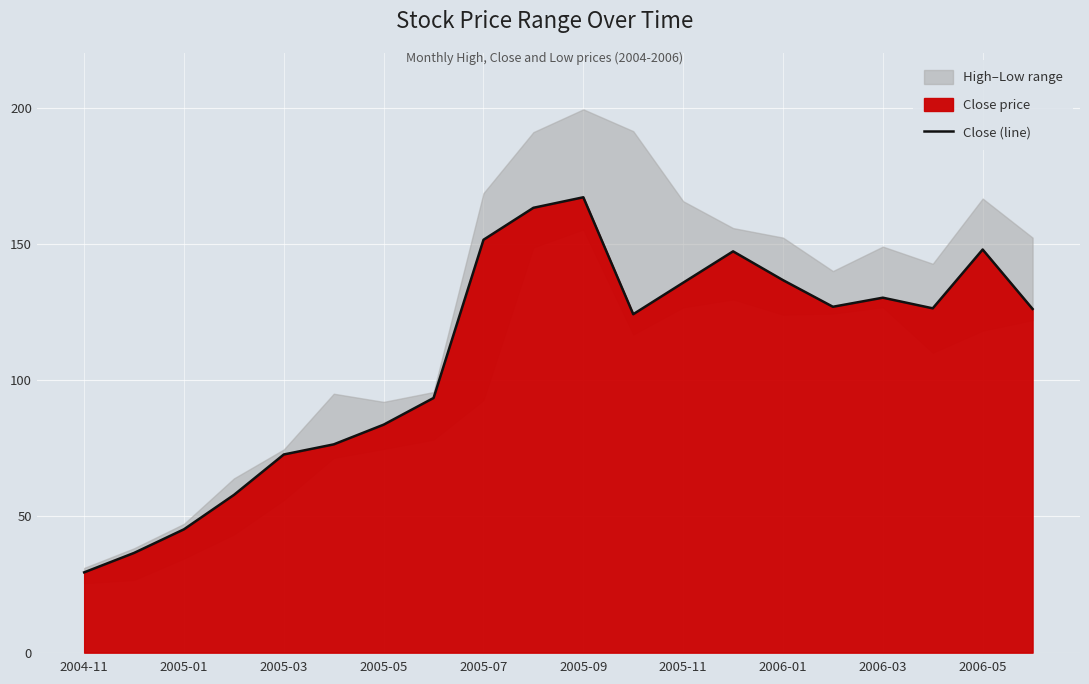

Reading left to right, transcribe all the data shown in this chart.

29.5	36.6	45.3	57.9	72.7	76.4	83.7	93.4	151.5	163.2	167.1	124.2	135.7	147.2	136.7	126.9	130.2	126.3	147.9	126.1